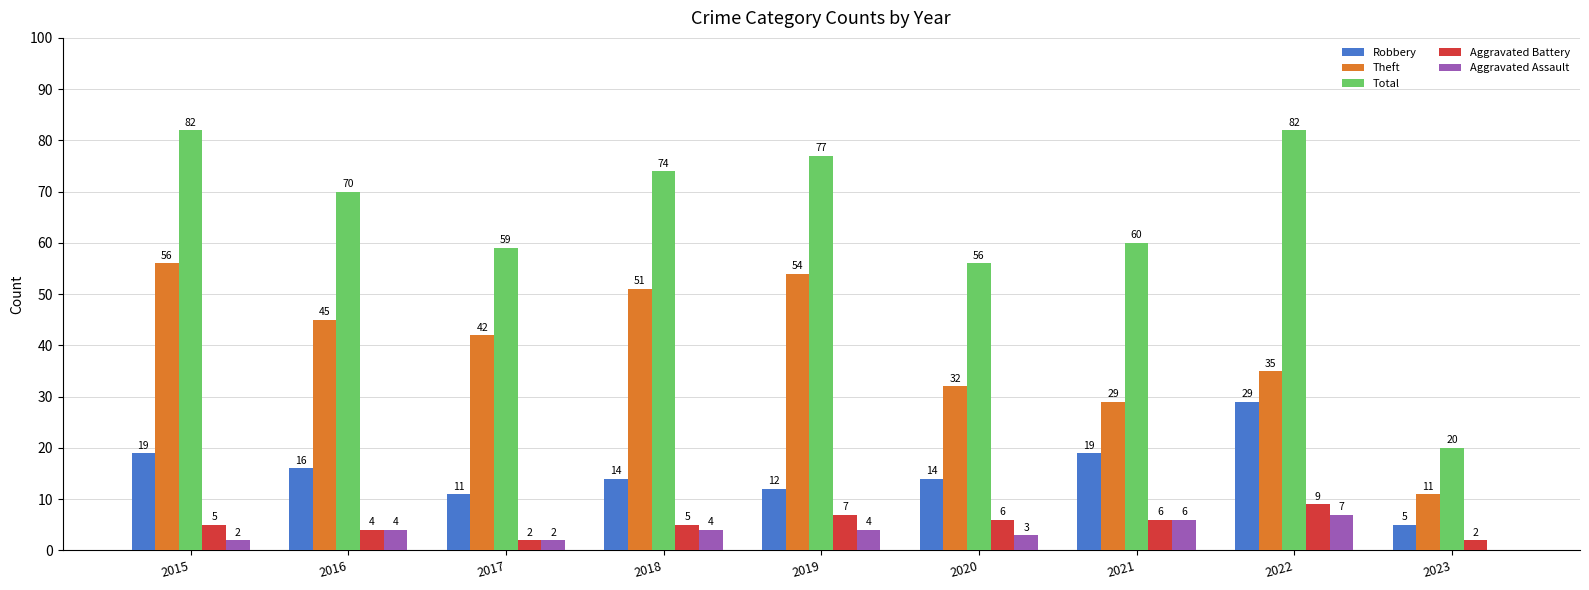

What is the maximum value shown in the chart?

82